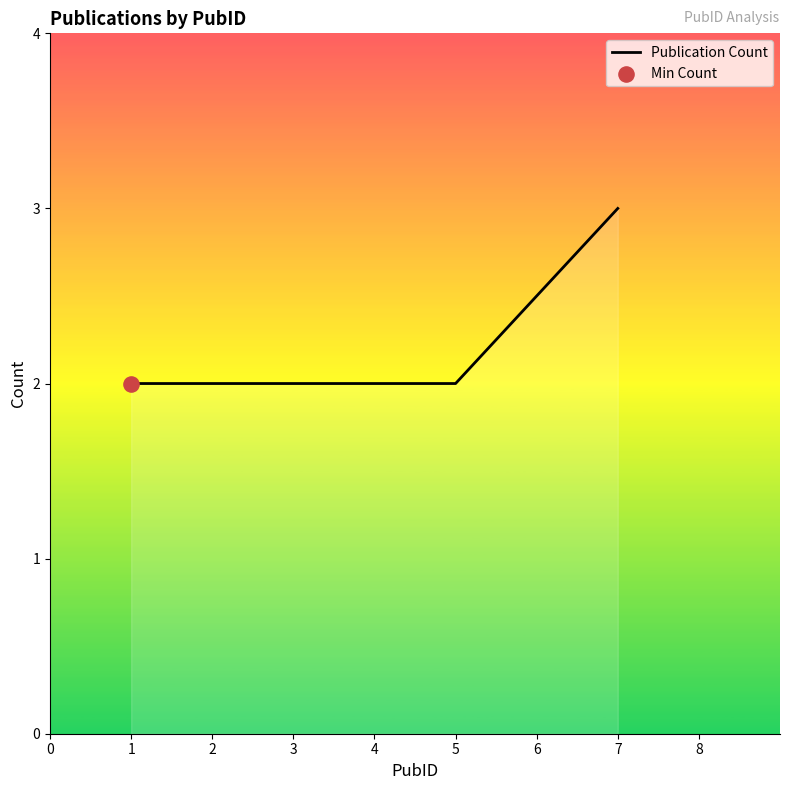

What is the change in value from 1 to 7?

+1